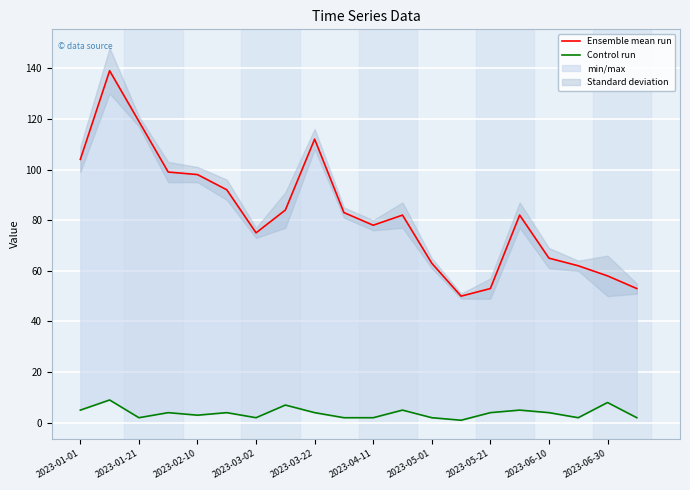

At how many categories does at least one series exceed 101?

4